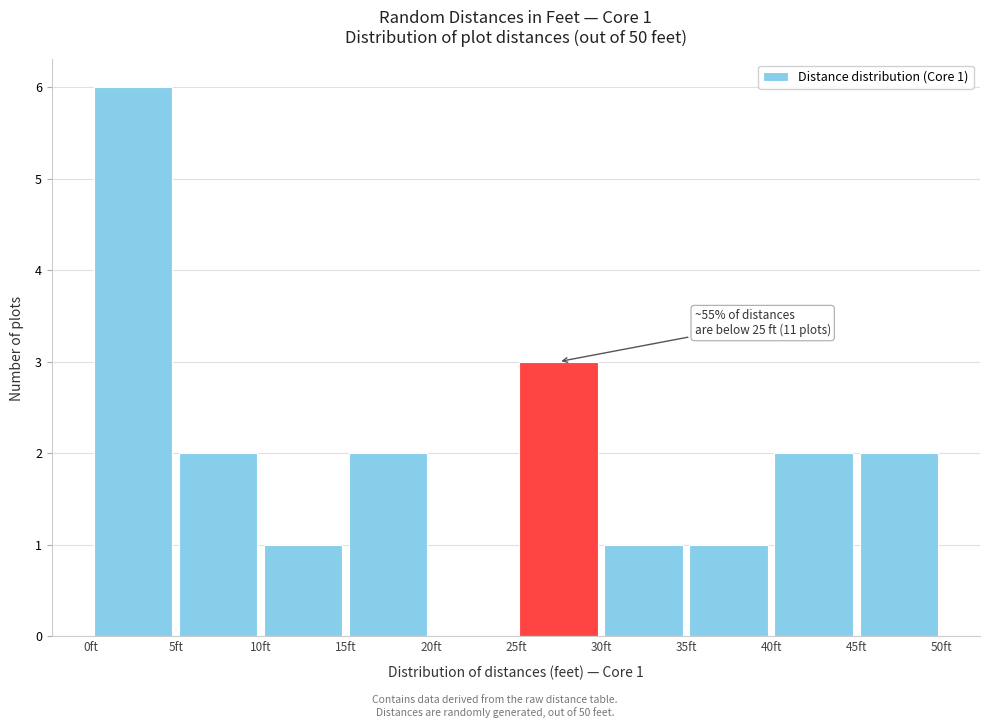

Which range on the x-axis has the tallest bar?

0 to 5